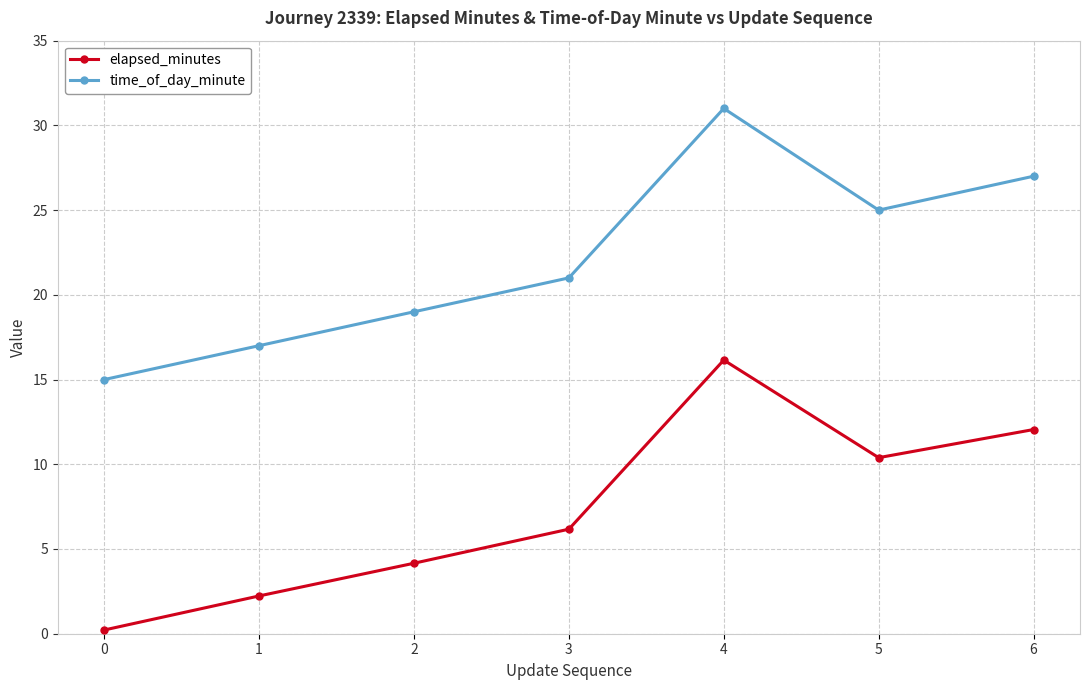

True or false: time_of_day_minute and elapsed_minutes intersect in this chart.

False